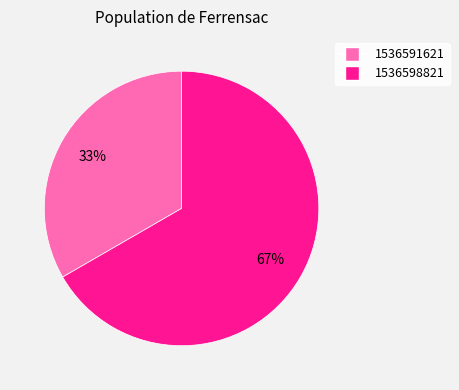

True or false: 1536591621 accounts for 33% of the total.

True